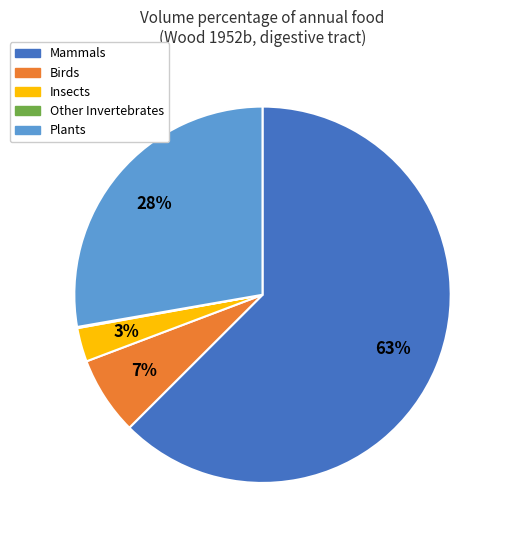

To the nearest percent, what is the difference between the largest and smallest slice percentages?

62%